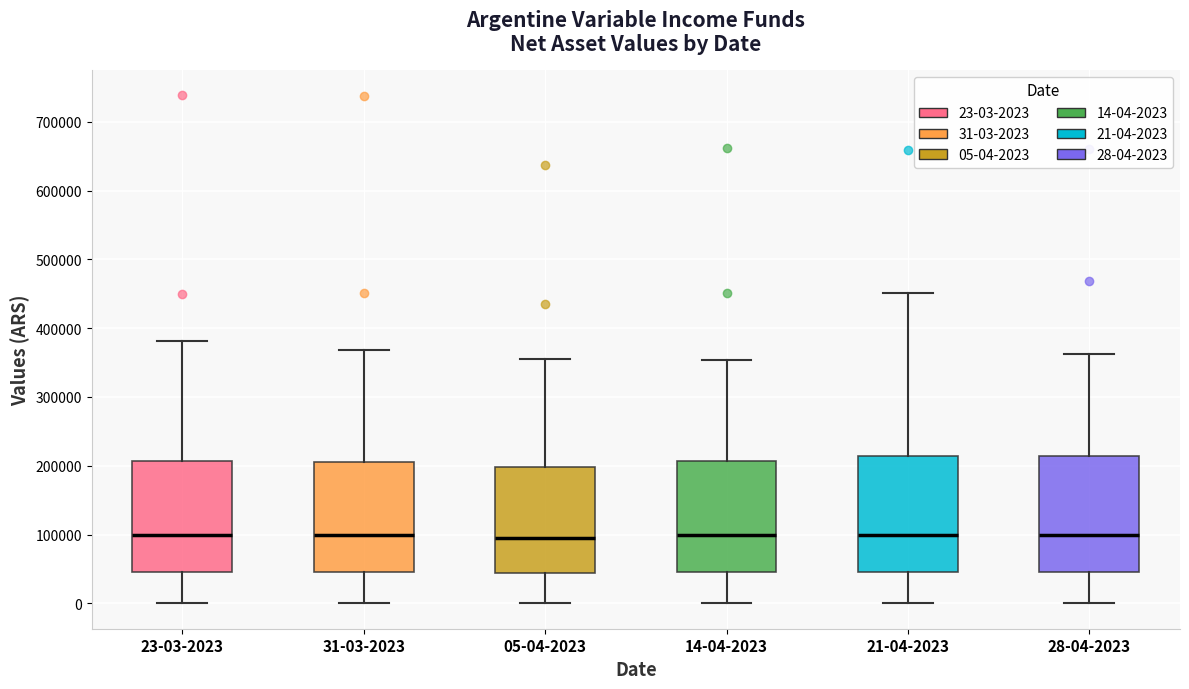

Reading left to right, transcribe this box plot: for each box, give where its median line is, the range the box spans, and where its two whiskers end, as read against the y-axis. The values are not printed on the chart, so give them approximately, as read against the axis.

23-03-2023: median 100000, box 50000 to 210000, whiskers 0 to 380000
31-03-2023: median 100000, box 50000 to 210000, whiskers 0 to 370000
05-04-2023: median 100000, box 40000 to 200000, whiskers 0 to 360000
14-04-2023: median 100000, box 50000 to 210000, whiskers 0 to 350000
21-04-2023: median 100000, box 50000 to 210000, whiskers 0 to 450000
28-04-2023: median 100000, box 50000 to 210000, whiskers 0 to 360000